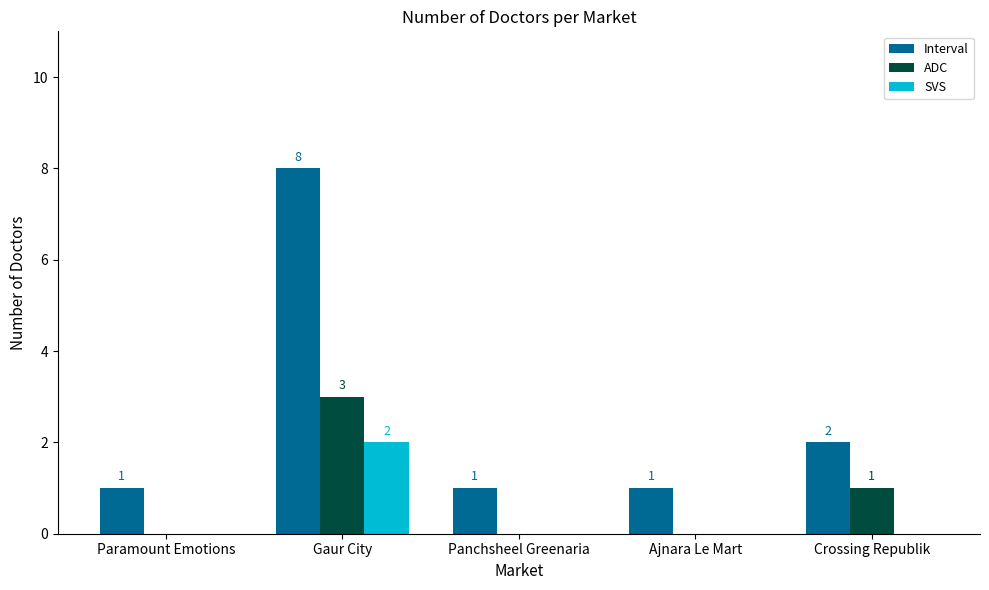

Reading right to left, extract all data points from this chart.

Interval: 2	1	1	8	1
ADC: 1	0	0	3	0
SVS: 0	0	0	2	0